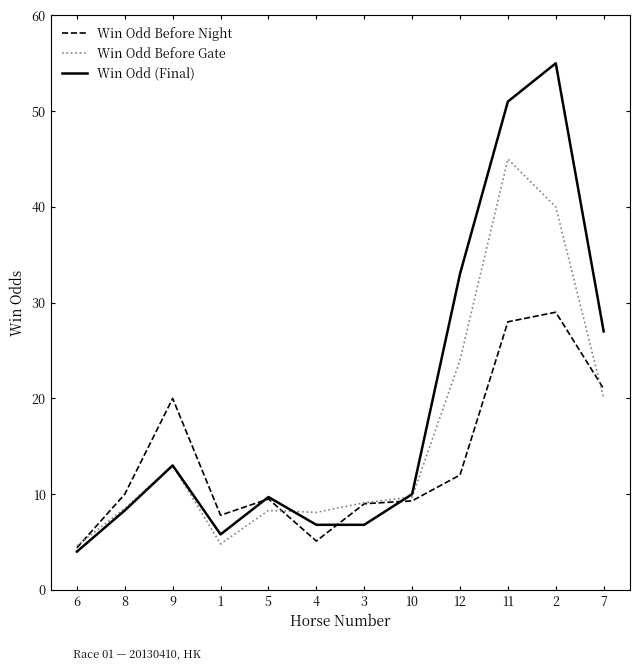

Between 4 and 2, which series saw the biggest shift?

Win Odd (Final)